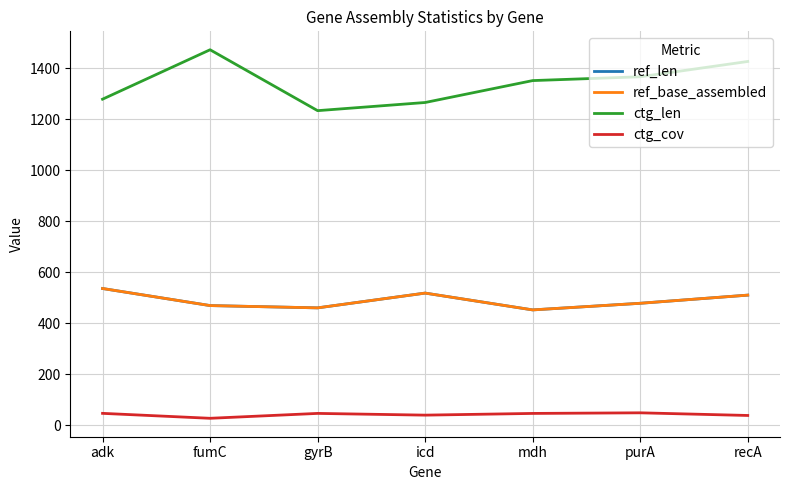

Reading right to left, transcribe all the data shown in this chart.

ref_len: 510.0	478.0	452.0	518.0	460.0	469.0	536.0
ref_base_assembled: 510.0	478.0	452.0	518.0	460.0	469.0	536.0
ctg_len: 1427.0	1367.0	1352.0	1266.0	1234.0	1473.0	1279.0
ctg_cov: 37.7	48.1	45.7	39.0	45.8	26.6	46.0